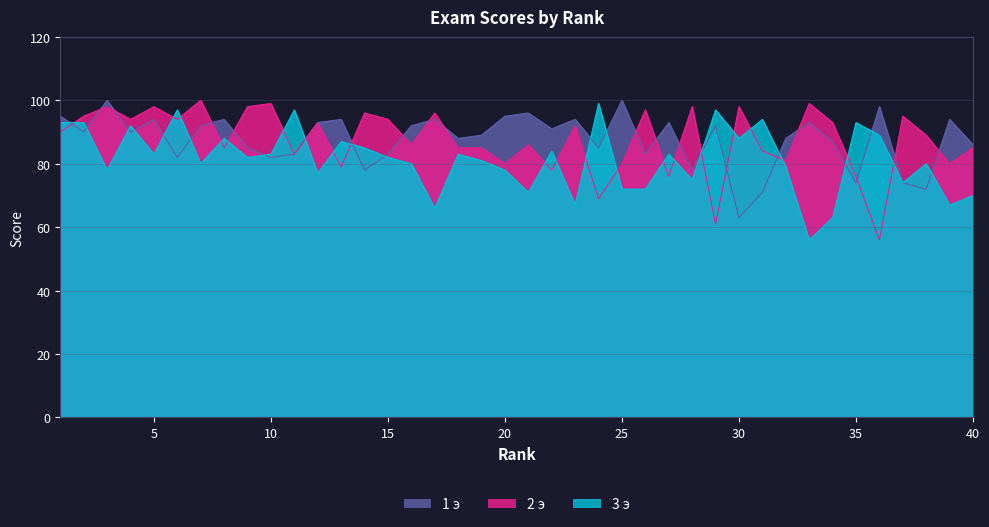

What is the total value across all series at 29?

250